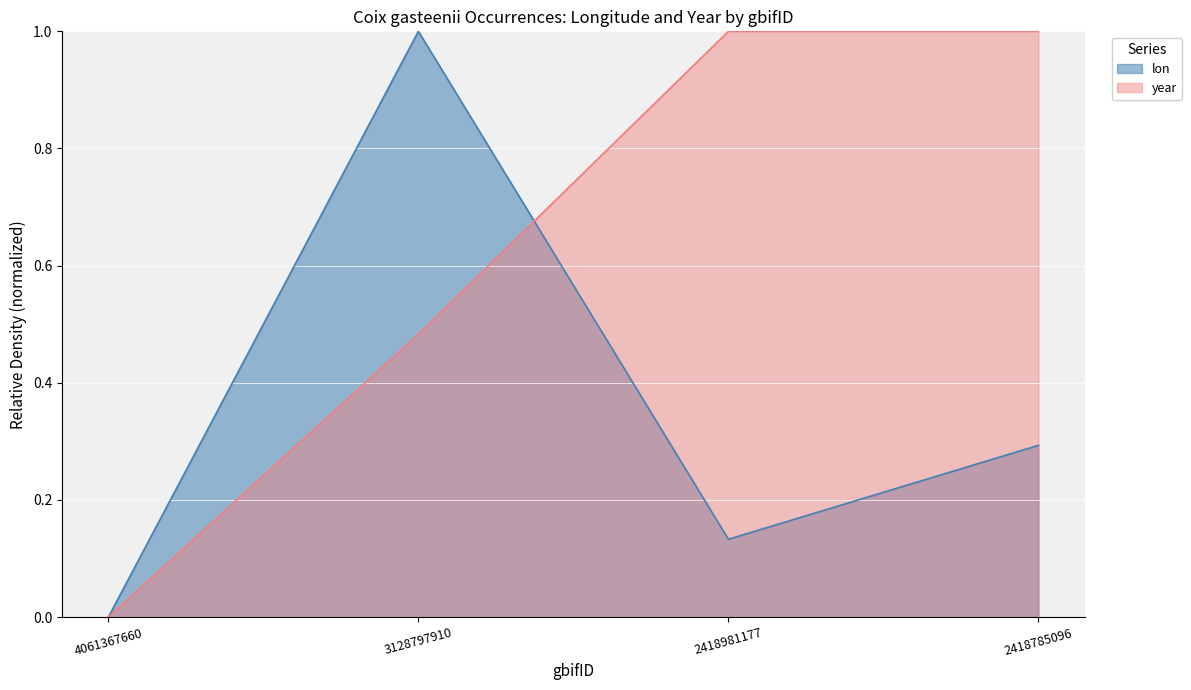

What is the value of the year point at the 3rd from the left?

1.0